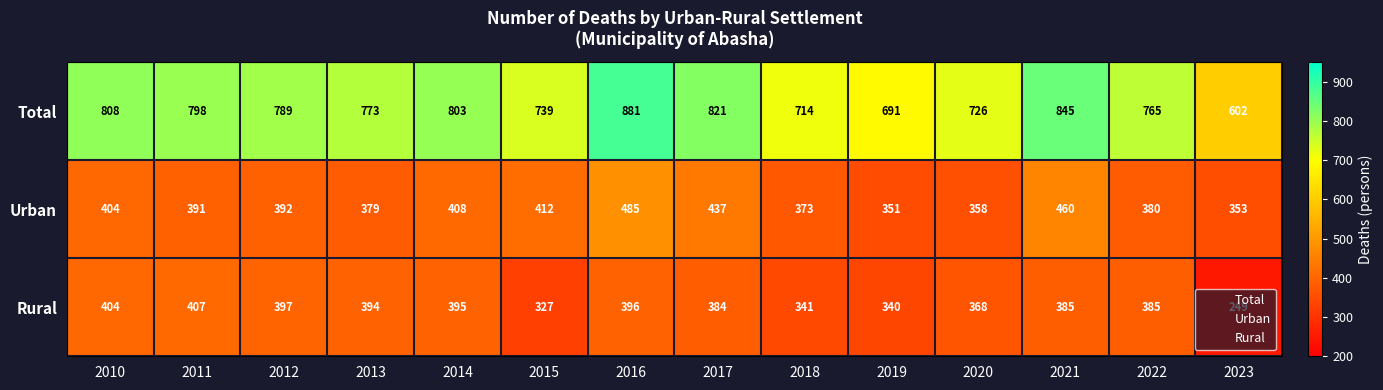

What is the difference between the maximum and second lowest values in the Total series?

190